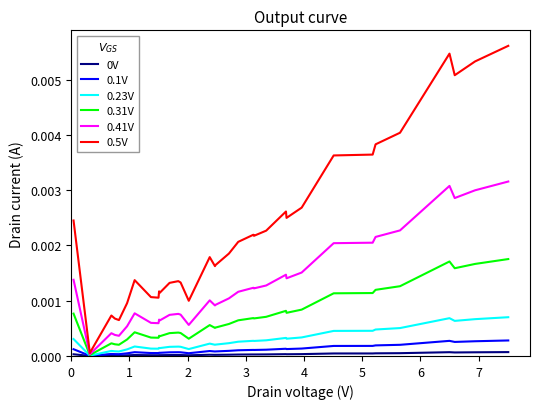

Which series has the largest total across all categories?

0.5V